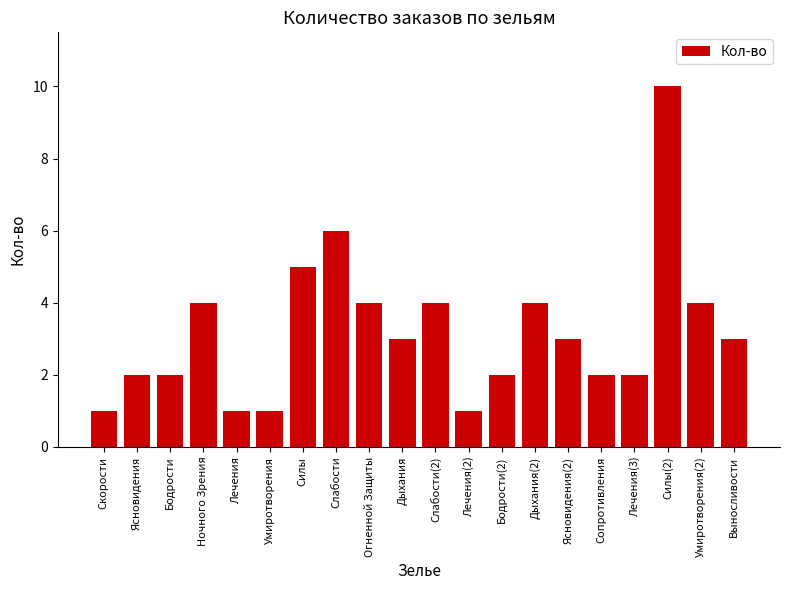

What is the label of the 20th bar from the right?

Скорости